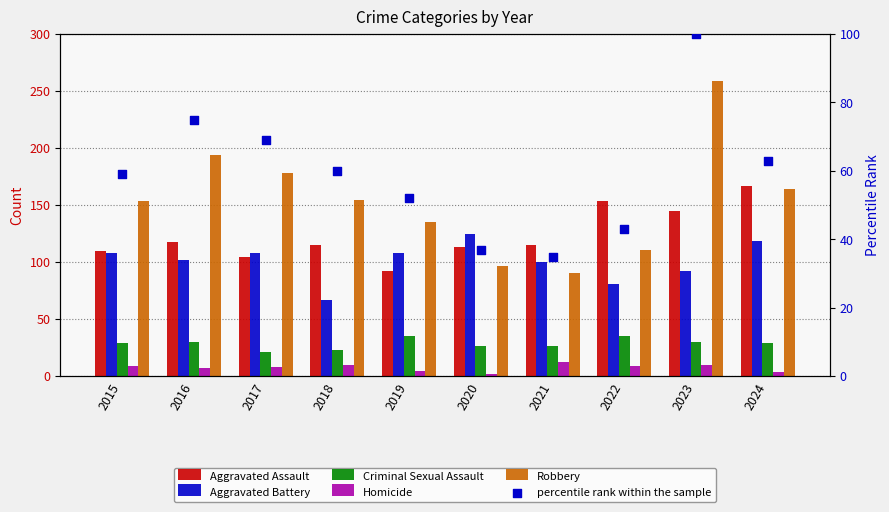

At which category is the sum across all series the highest?

2023